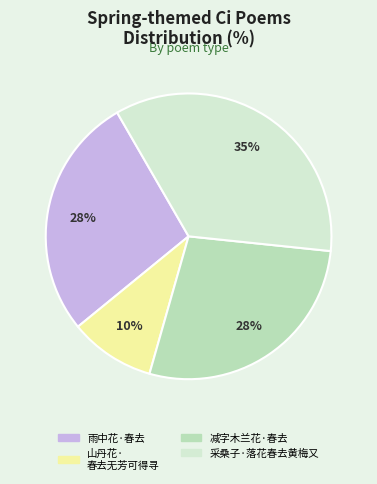

How many slices are in this pie chart?

4